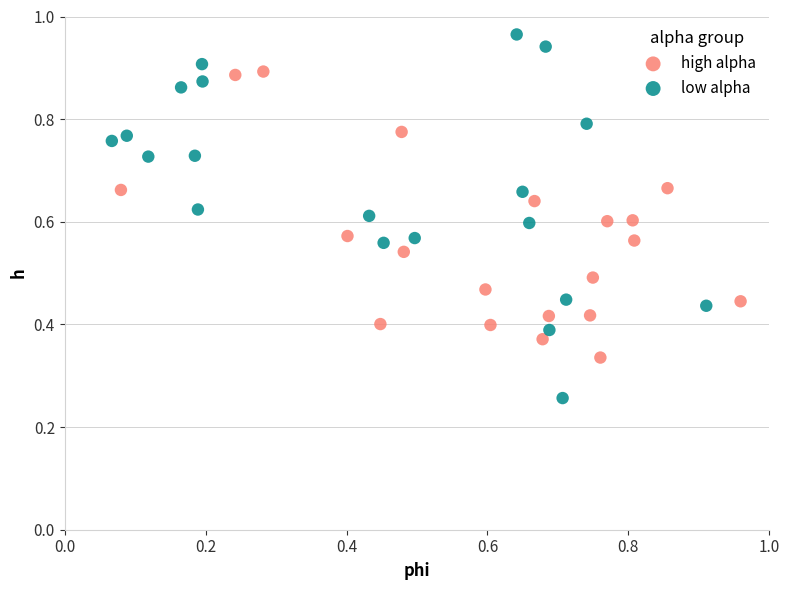

What are all the series names shown in the legend?

high alpha, low alpha